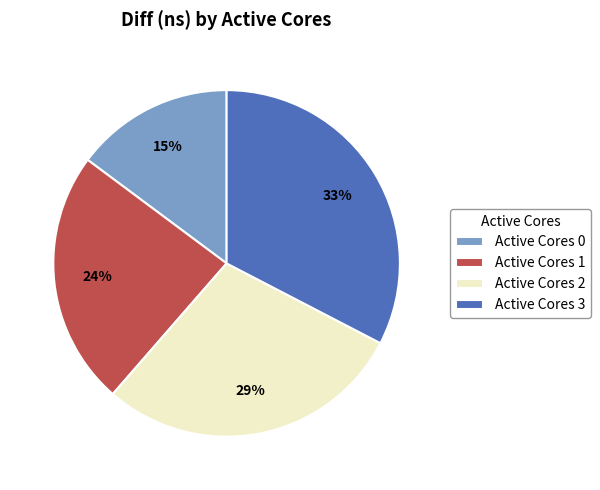

Do Active Cores 1 and Active Cores 3 together represent more than half of the pie?

Yes